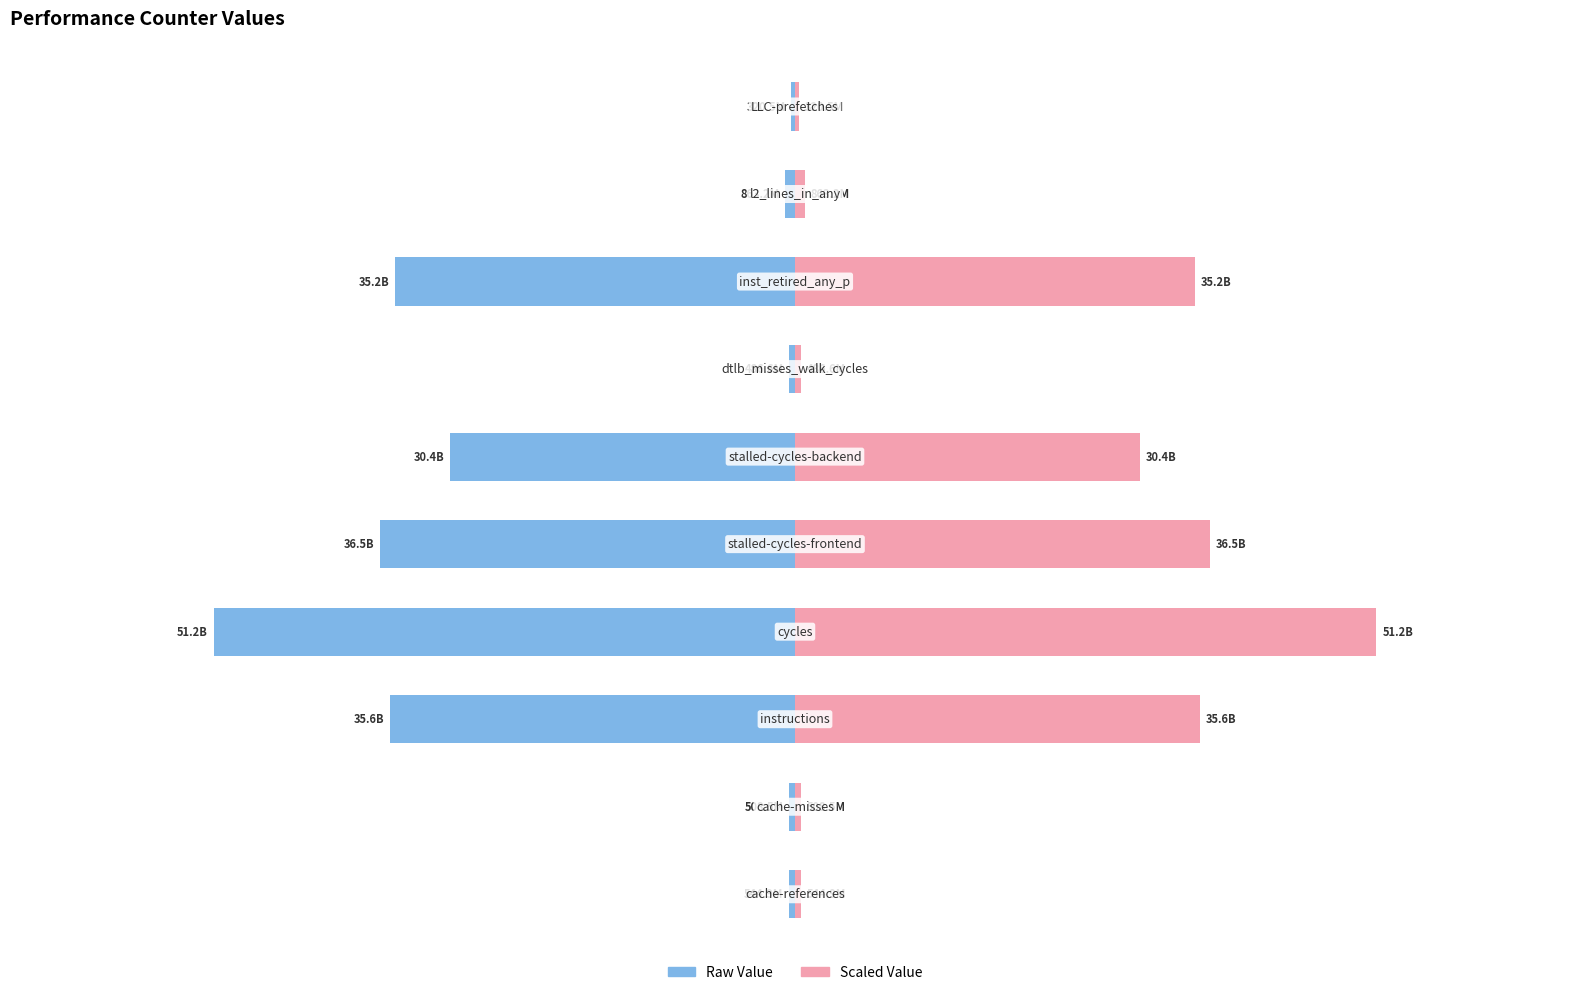

Is the value of Scaled Value at −2 greater than the value of Raw Value at 9?

Yes